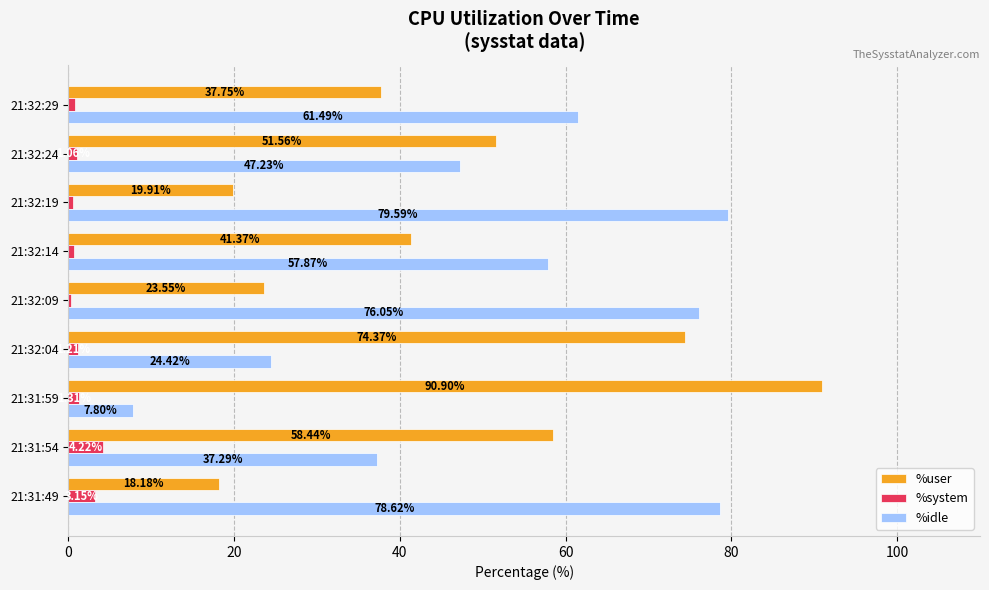

Which series has the largest total across all categories?

%idle